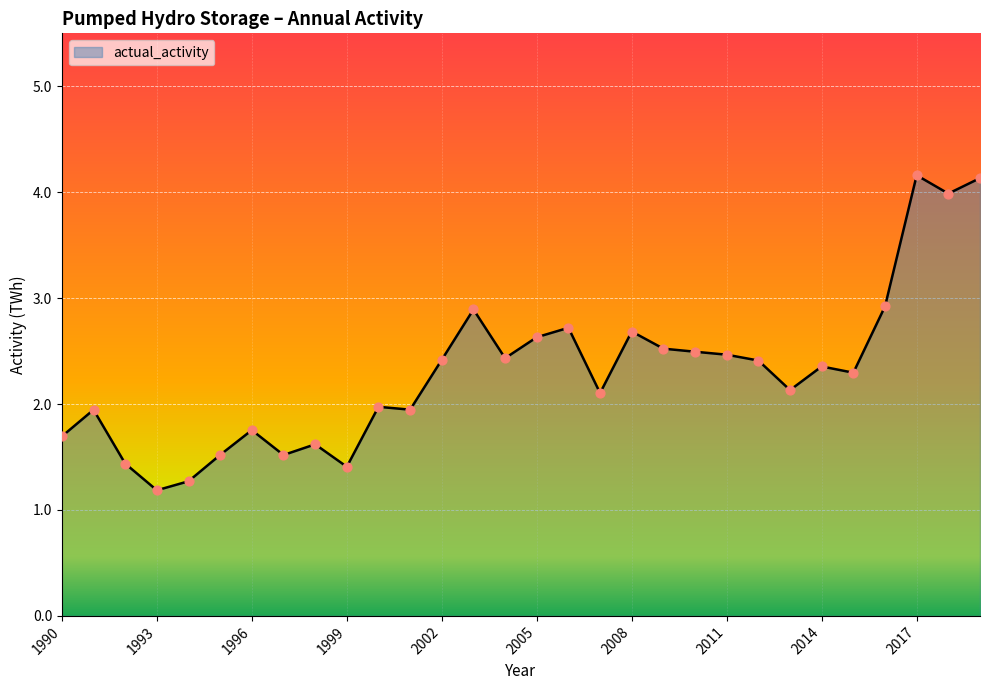

What is the difference between the maximum and minimum values?

3.0